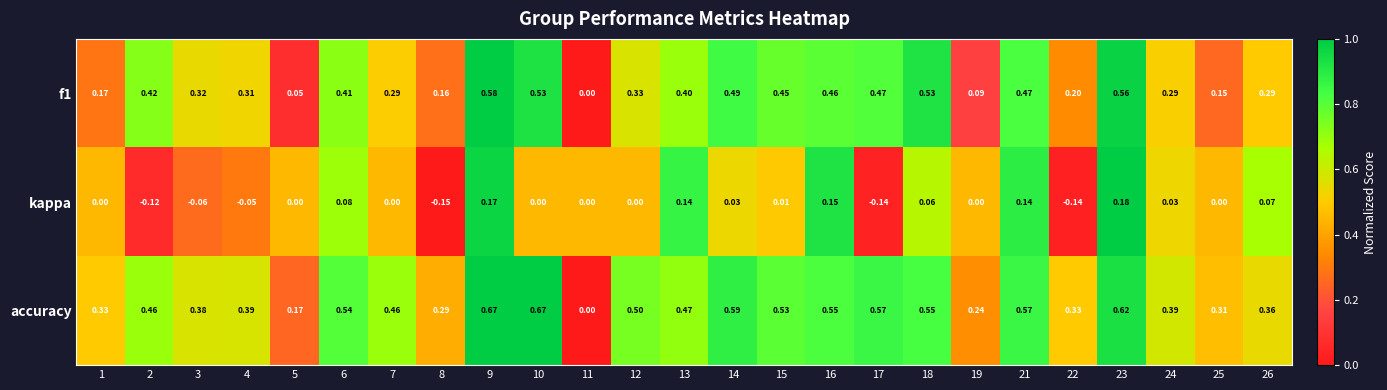

List the series in order of their peak value, lowest first.

kappa, f1, accuracy